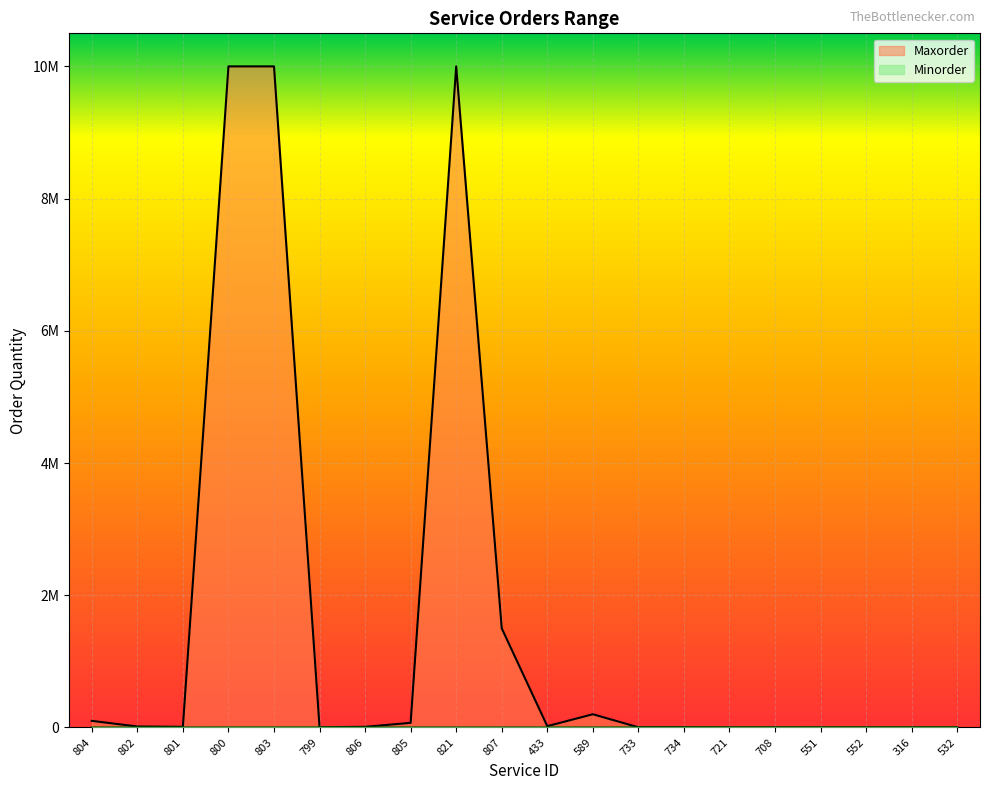

List the series in order of their overall mean, highest first.

Maxorder, Minorder